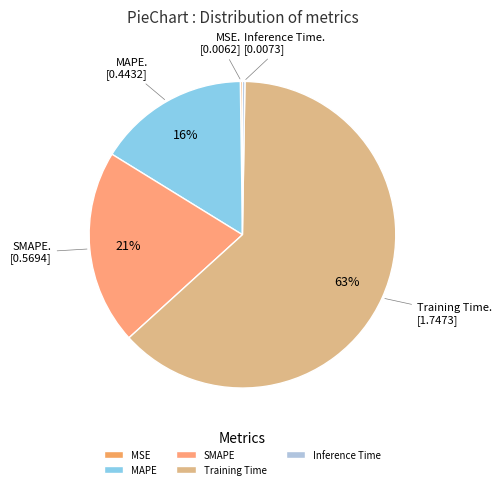

How many segments does this pie chart have?

5